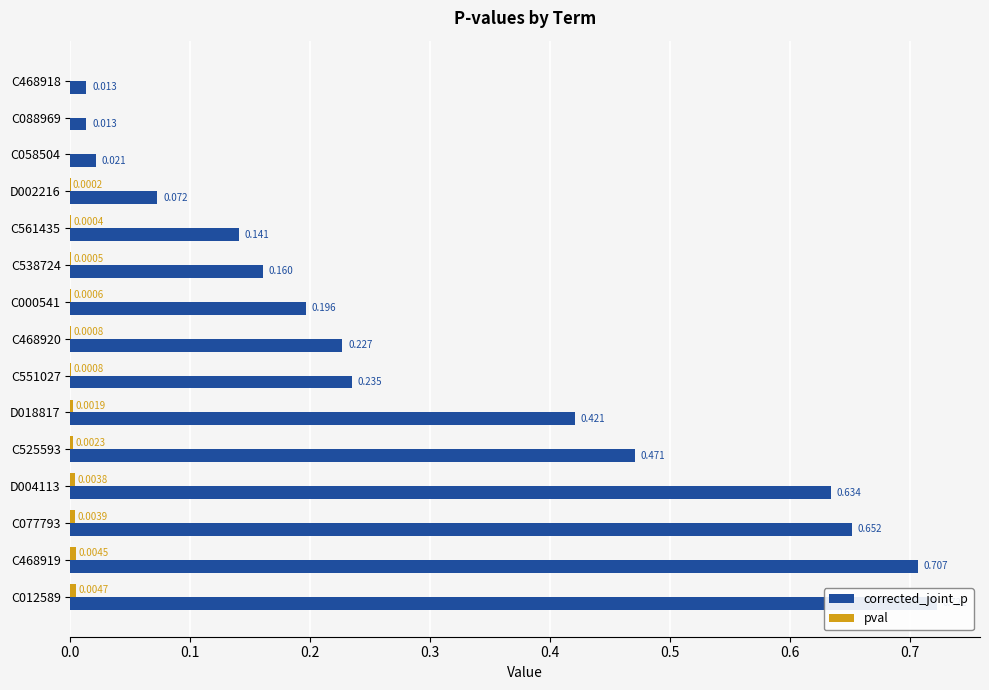

Which series has the largest total across all categories?

corrected_joint_p